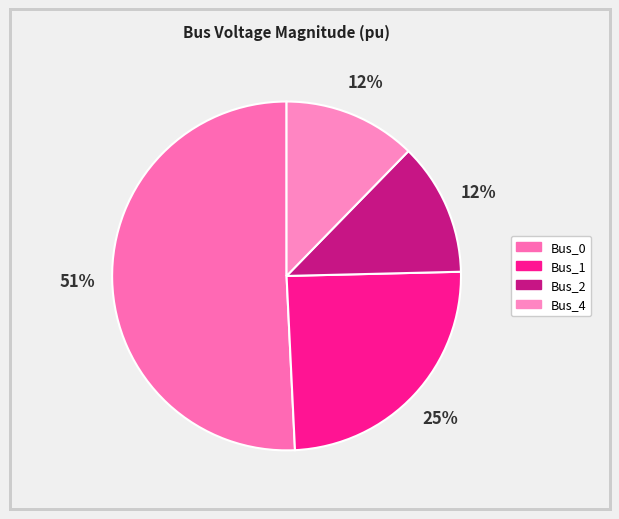

True or false: Bus_2 accounts for 12% of the total.

True